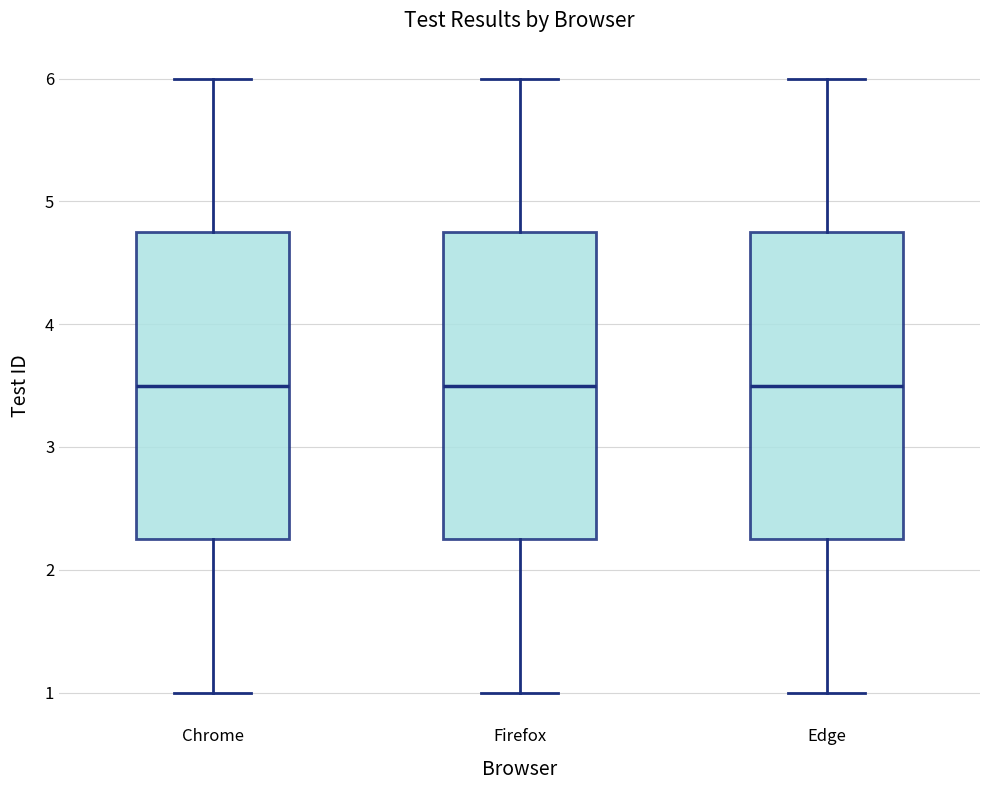

Reading left to right, read every box against the y-axis: the position of its median line, the range the box covers, and the ends of its whiskers. The values are not printed on the chart, so give them approximately, as read against the axis.

Chrome: median 3.5, box 2.3 to 4.8, whiskers 1.0 to 6.0
Firefox: median 3.5, box 2.3 to 4.8, whiskers 1.0 to 6.0
Edge: median 3.5, box 2.3 to 4.8, whiskers 1.0 to 6.0